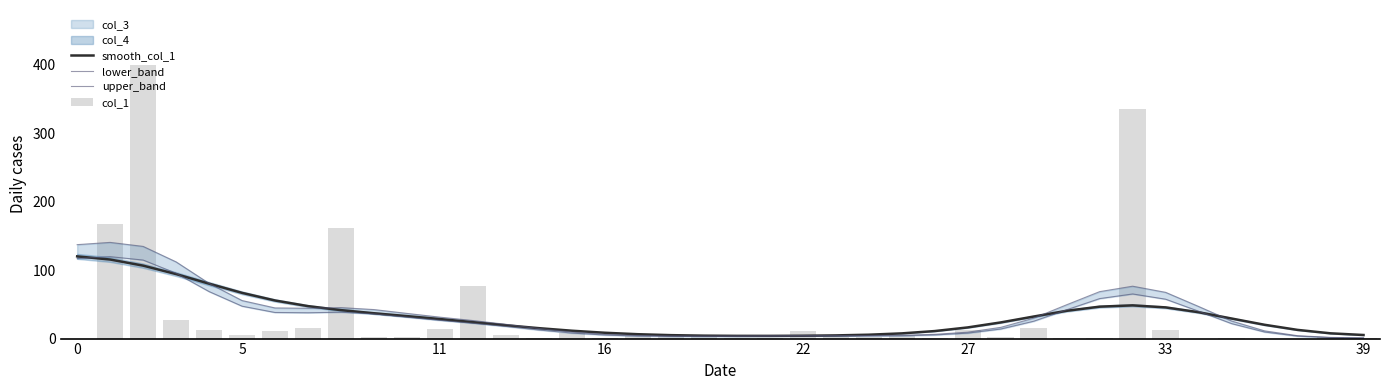

Is it true that smooth_col_1 equals 120.1 at 0?

True